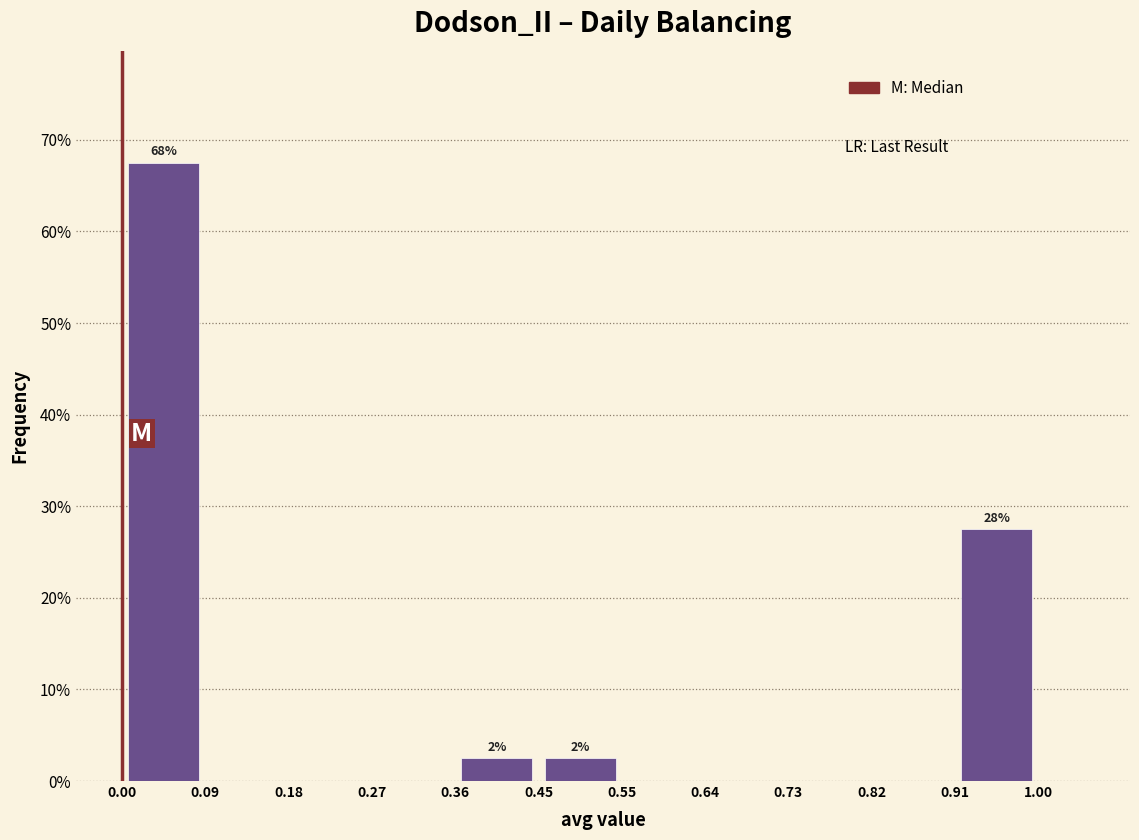

Which range on the x-axis has the tallest bar?

0.00 to 0.09